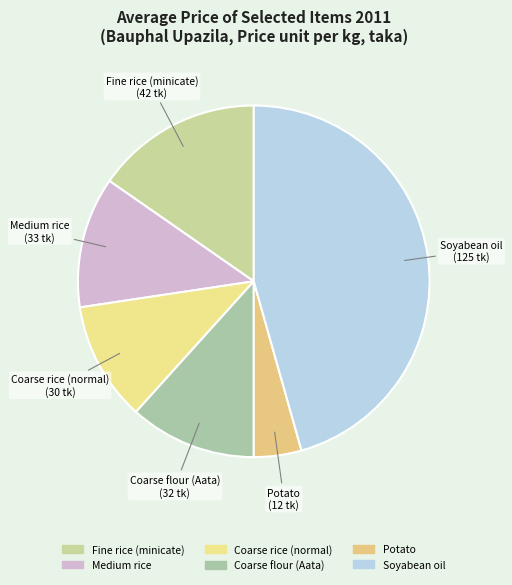

True or false: Coarse rice (normal) accounts for 6% of the total.

False